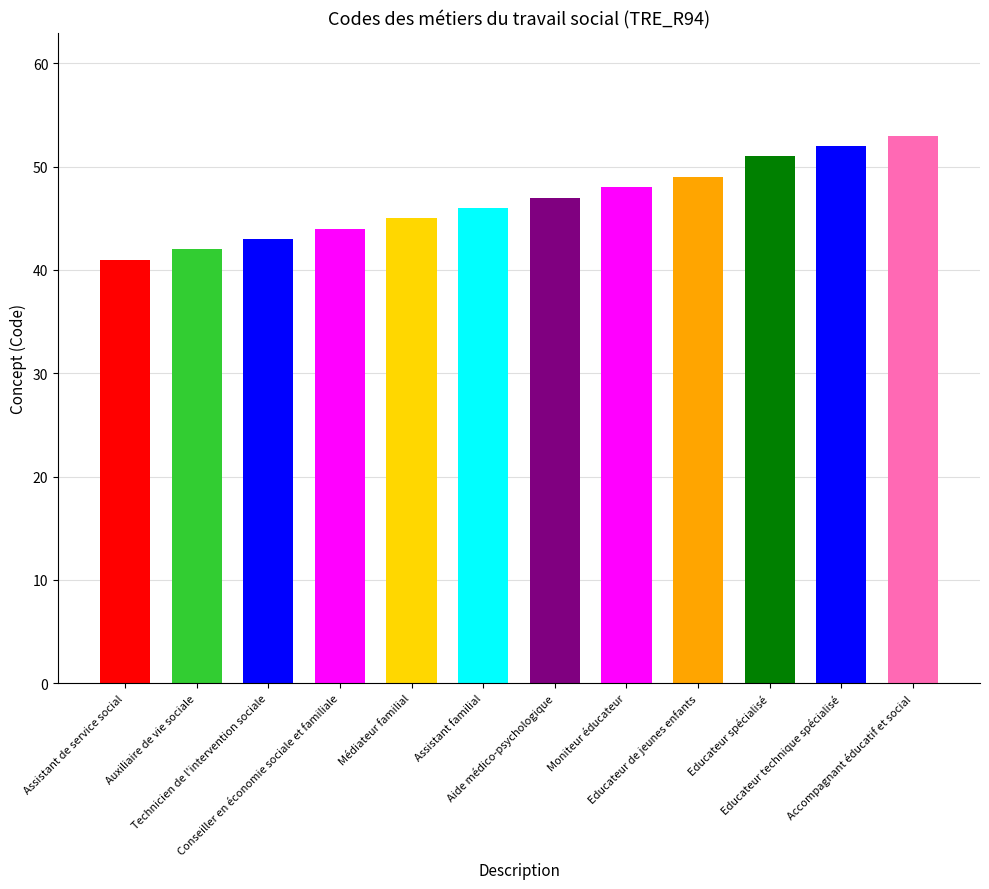

Where is the data nearest to the value 47?

Aide médico-psychologique